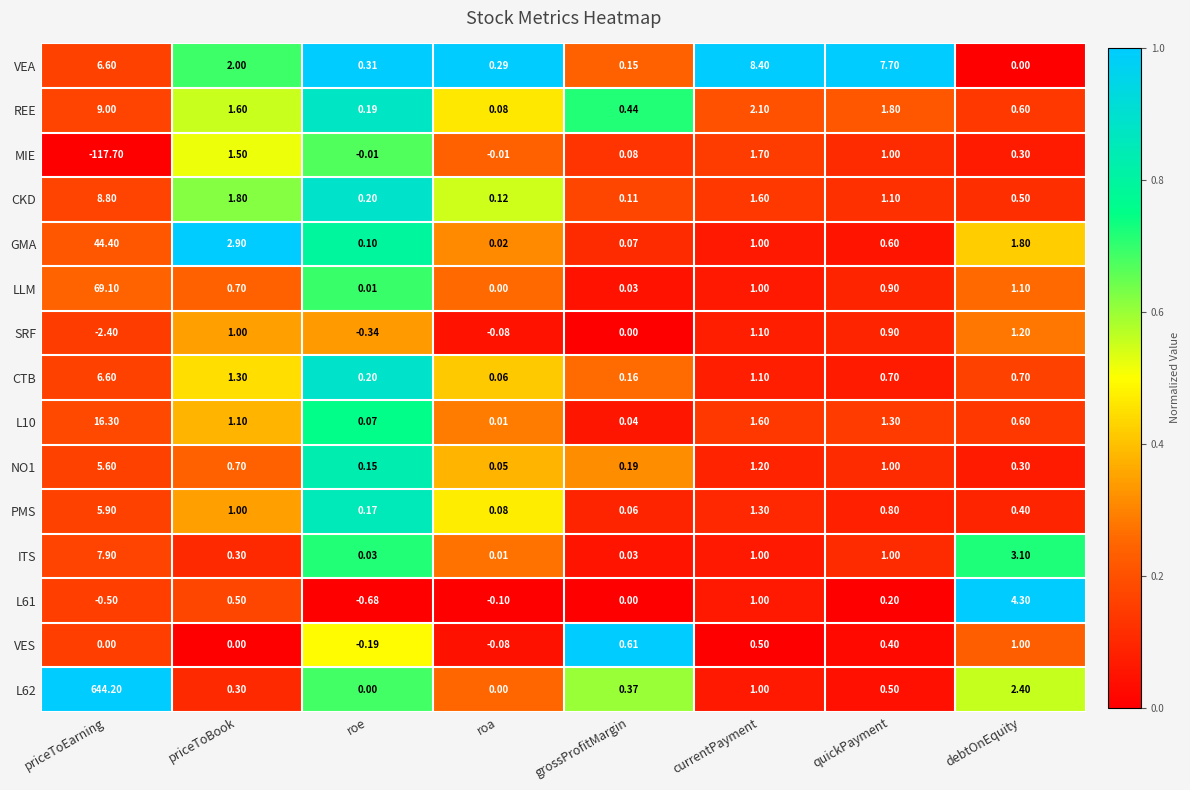

At which category does the chart reach its peak across all series?

priceToEarning